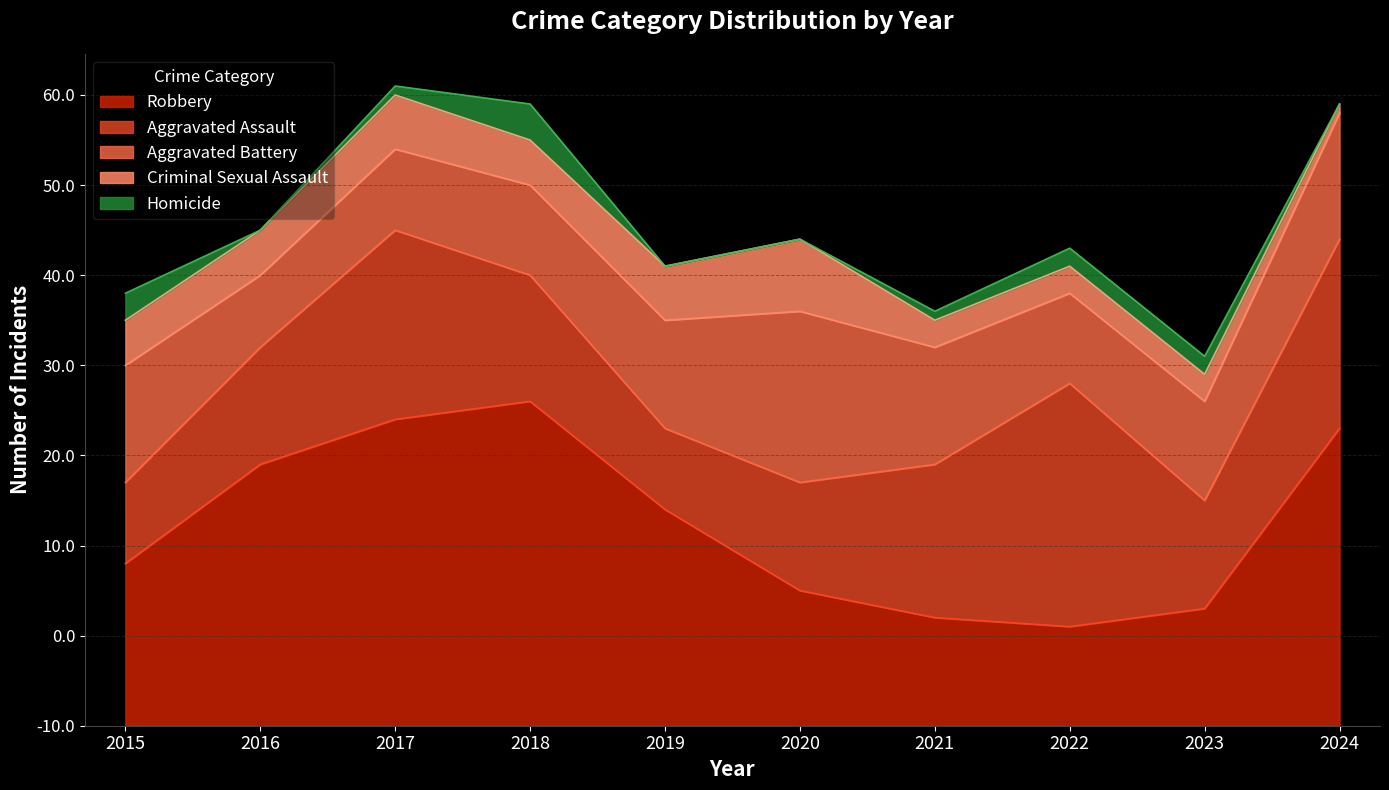

What is the highest value of the Aggravated Assault series?

27